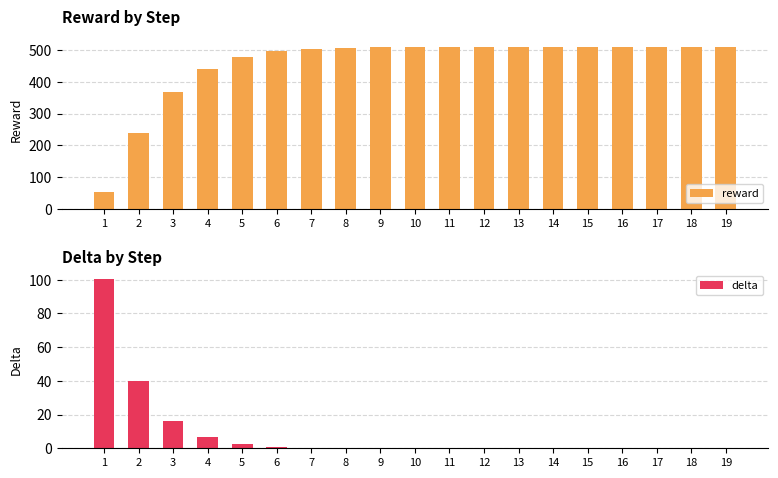

Rank the series by their average value, from highest to lowest.

reward, delta